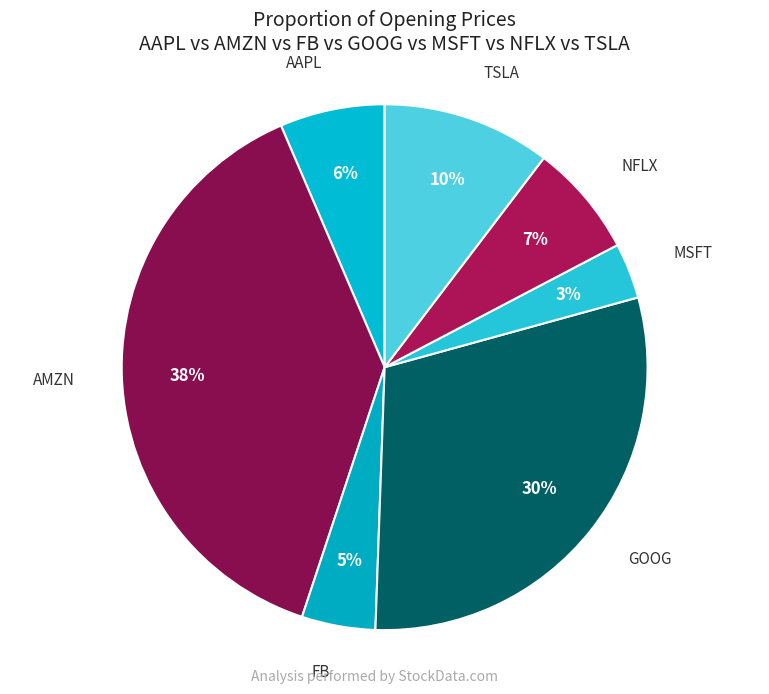

Does AMZN represent more than half of the total?

No